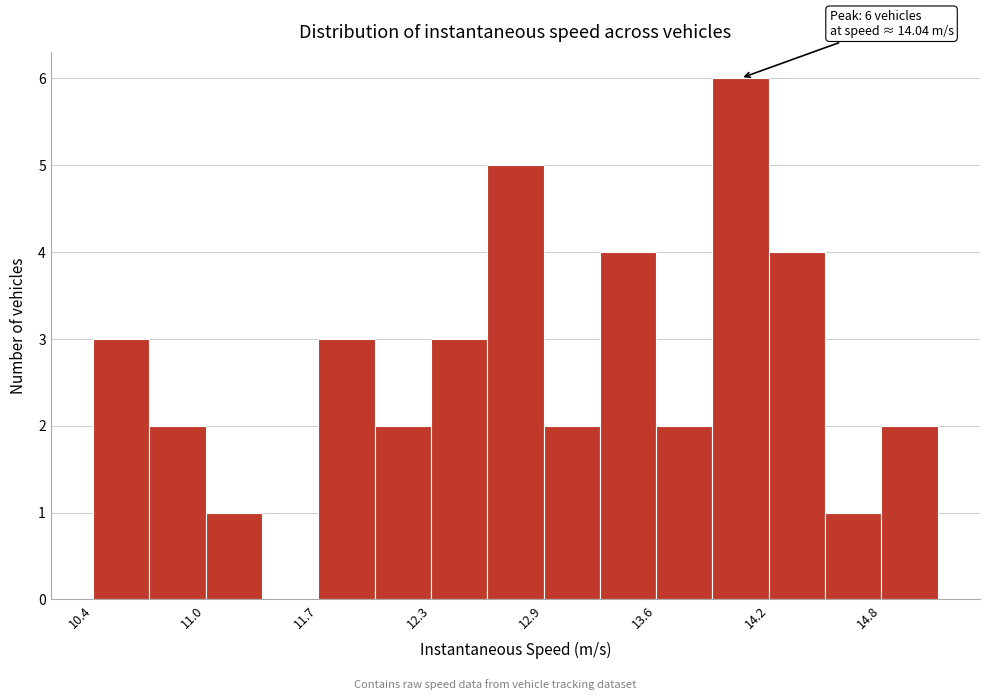

Read against the x-axis, roughly where is the centre of the tallest bar?

14.0